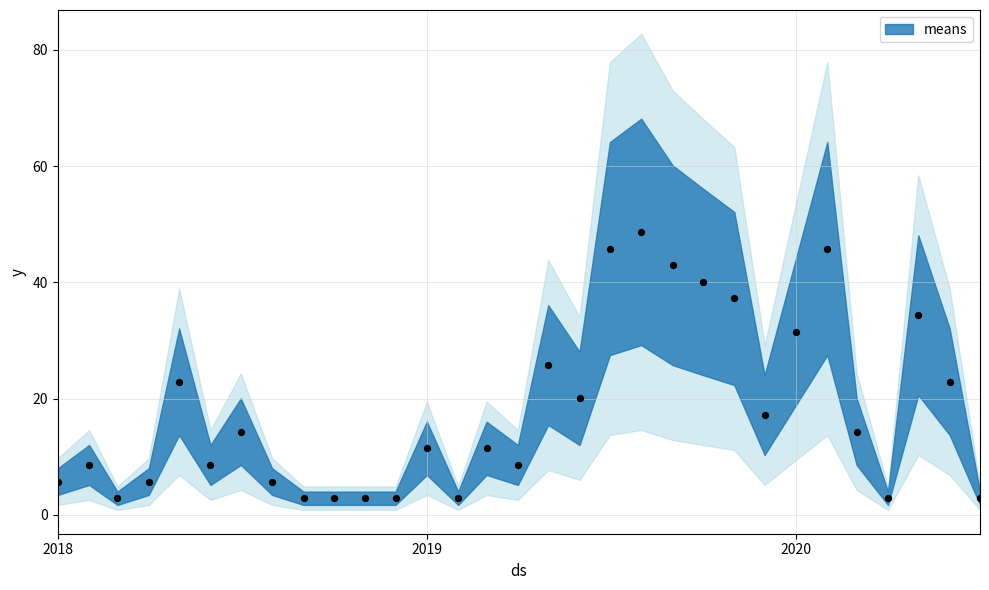

What is the range of X values (max minus min)?

912.0